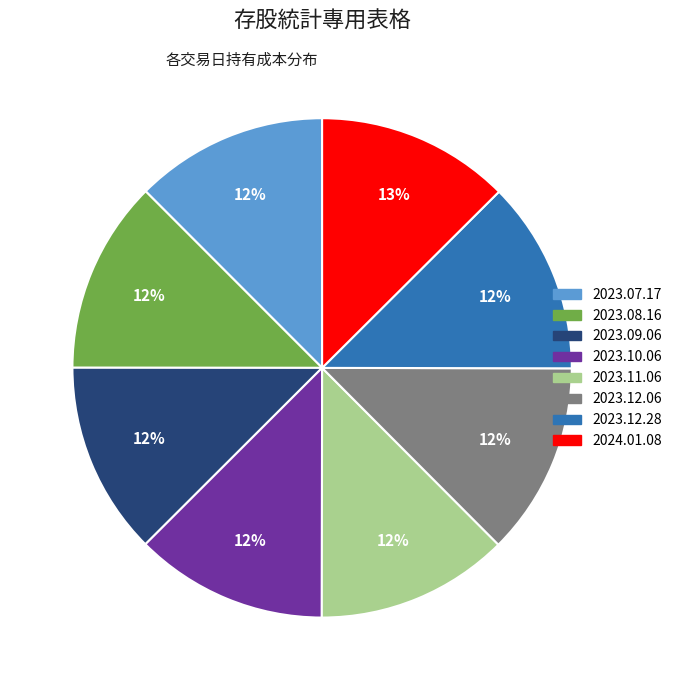

How many slices are in this pie chart?

8